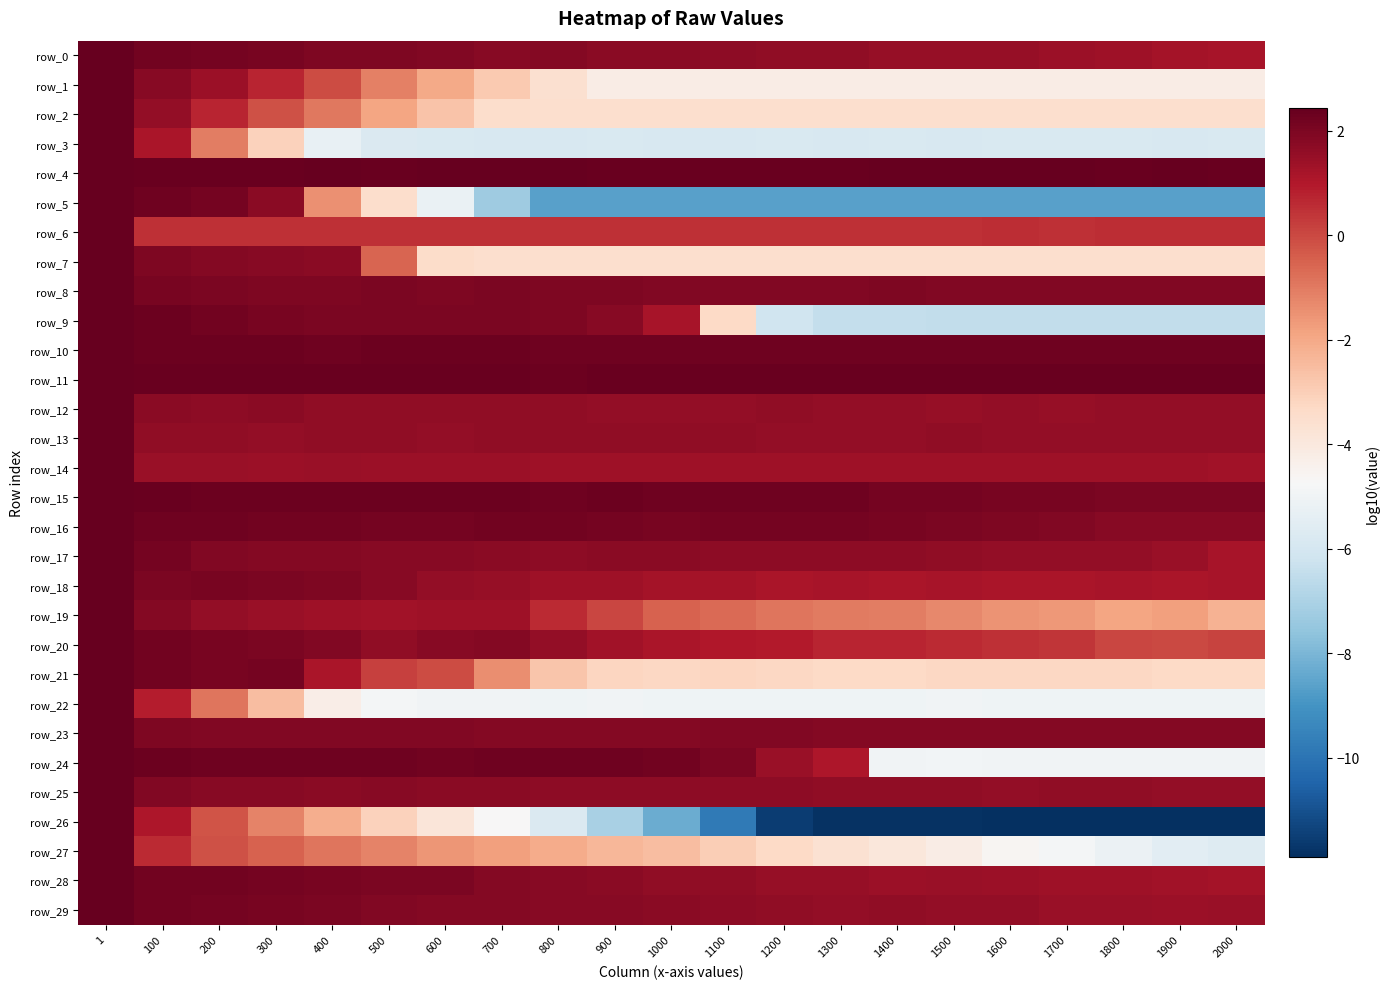

List the labels in order of row_23 value, largest first.

1, 100, 200, 300, 500, 600, 400, 1100, 1200, 900, 1500, 1300, 700, 1000, 1400, 800, 1600, 1700, 2000, 1800, 1900